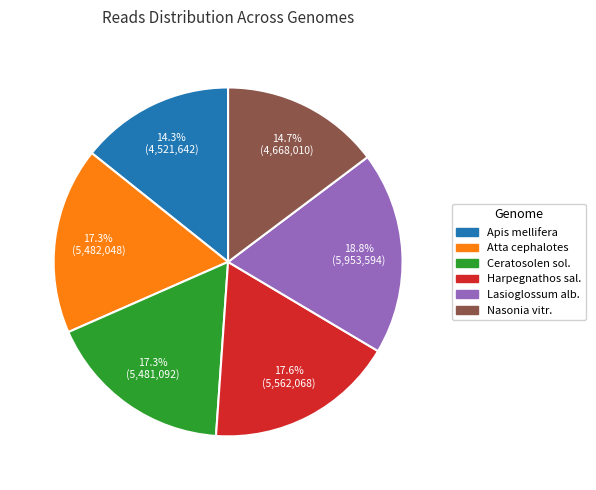

Is there any slice that represents more than half of the pie?

No